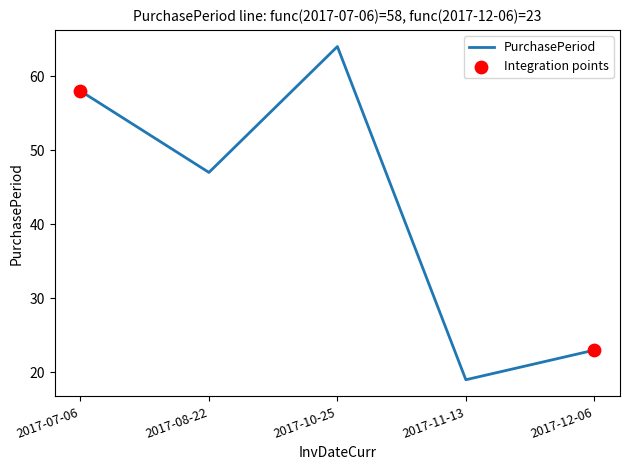

What is the change in value from 2017-08-22 to 2017-12-06?

-24